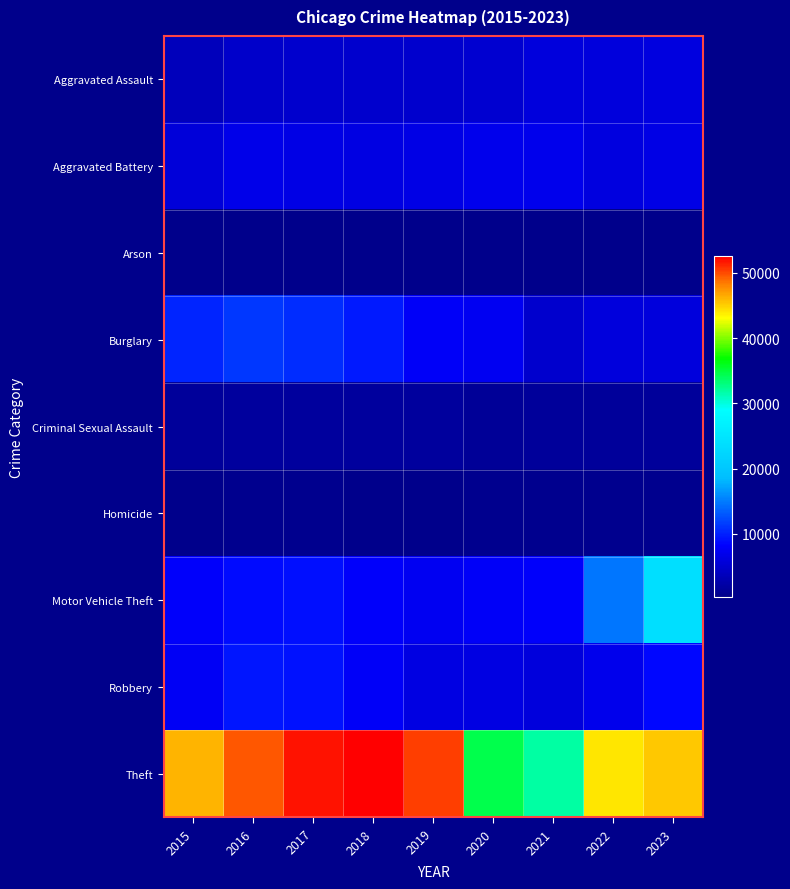

Reading left to right, extract all data points from this chart.

Aggravated Assault: 2015=3665	2016=4696	2017=4787	2018=4936	2019=4802	2020=5129	2021=5919	2022=5914	2023=6194
Aggravated Battery: 2015=5765	2016=6684	2017=6551	2018=6386	2019=6451	2020=6916	2021=6887	2022=6140	2023=6589
Arson: 2015=357	2016=423	2017=377	2018=303	2019=294	2020=479	2021=427	2022=344	2023=403
Burglary: 2015=10155	2016=11171	2017=10564	2018=9514	2019=7769	2020=7385	2021=4950	2022=5963	2023=5889
Criminal Sexual Assault: 2015=1408	2016=1541	2017=1624	2018=1646	2019=1589	2020=1221	2021=1385	2022=1473	2023=1429
Homicide: 2015=413	2016=608	2017=577	2018=487	2019=422	2020=649	2021=670	2022=576	2023=502
Motor Vehicle Theft: 2015=7999	2016=8813	2017=9045	2018=7996	2019=7273	2020=7799	2021=8043	2022=14668	2023=23774
Robbery: 2015=7474	2016=9334	2017=9263	2018=7762	2019=6355	2020=6283	2021=5941	2022=6898	2023=8591
Theft: 2015=46110	2016=49566	2017=51819	2018=52555	2019=50448	2020=34417	2021=31750	2022=44014	2023=45237